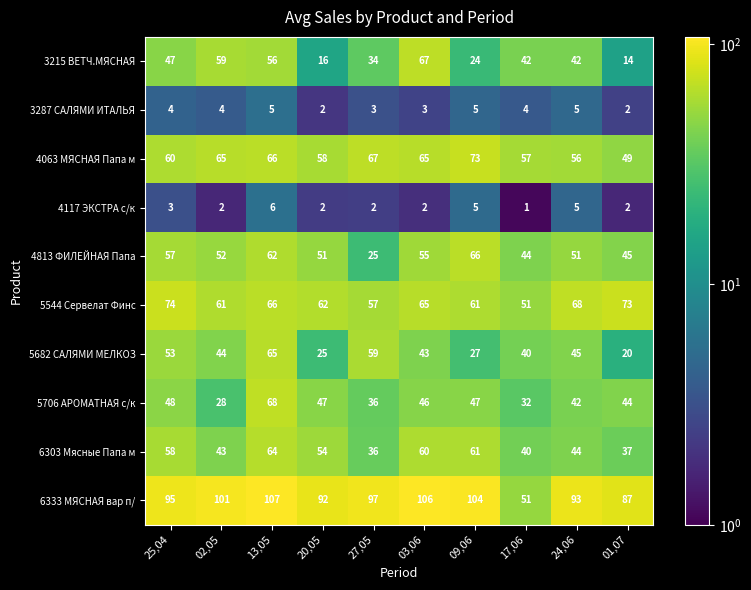

At which category is the sum across all series the highest?

13,05